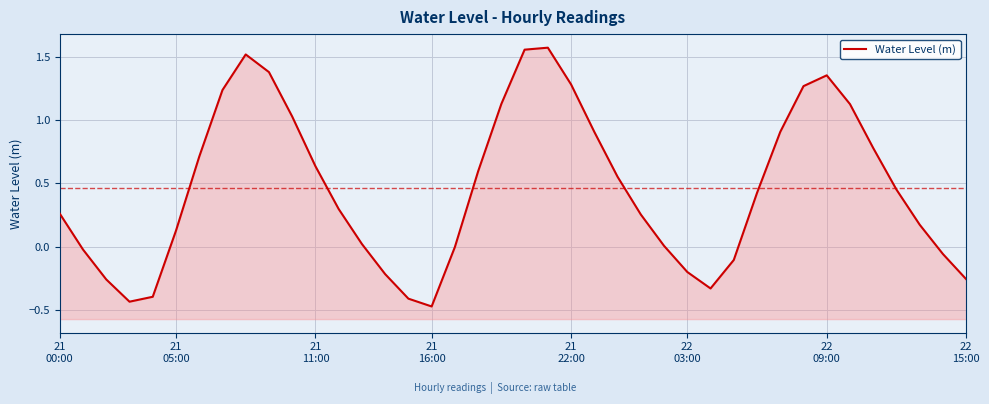

What is the value of the 39th point from the left?

-0.1